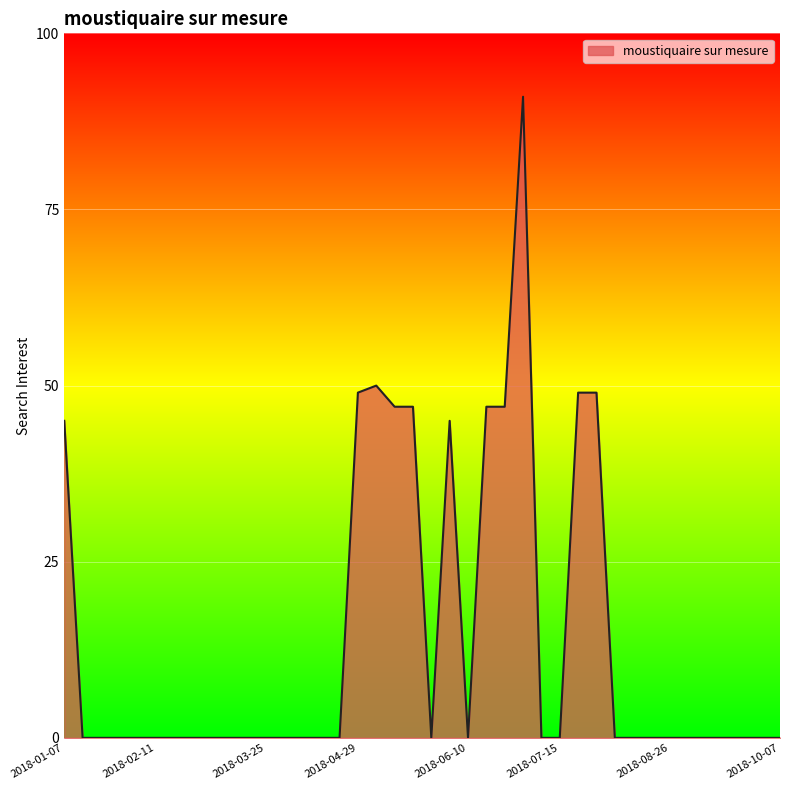

What is the greatest value displayed?

91